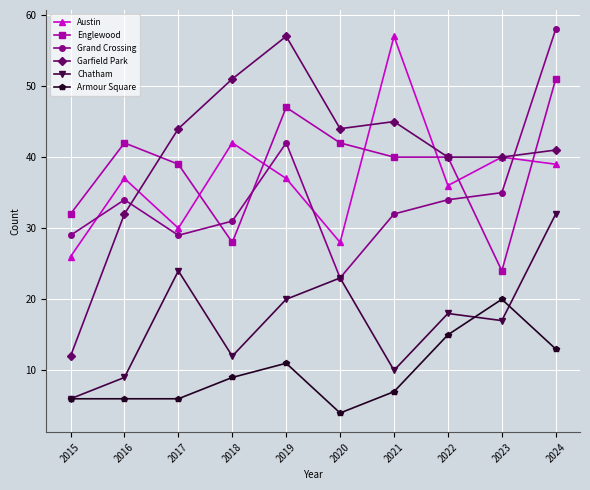

What is the difference between the highest and lowest values at 2015?

26